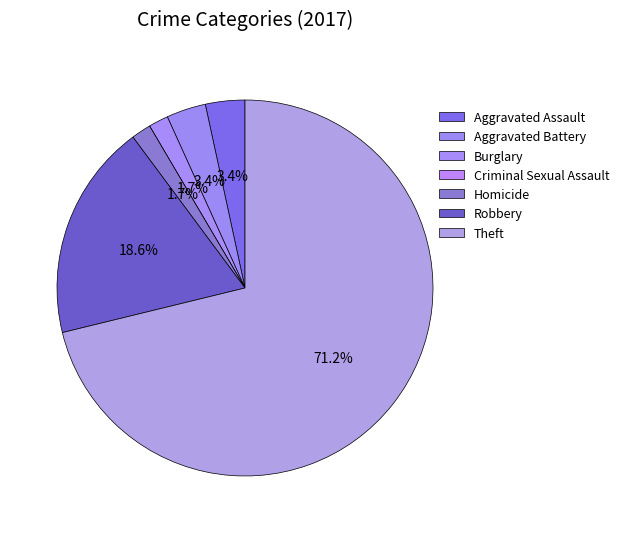

To the nearest percent, what is the difference between the Robbery and Criminal Sexual Assault slice percentages?

19%